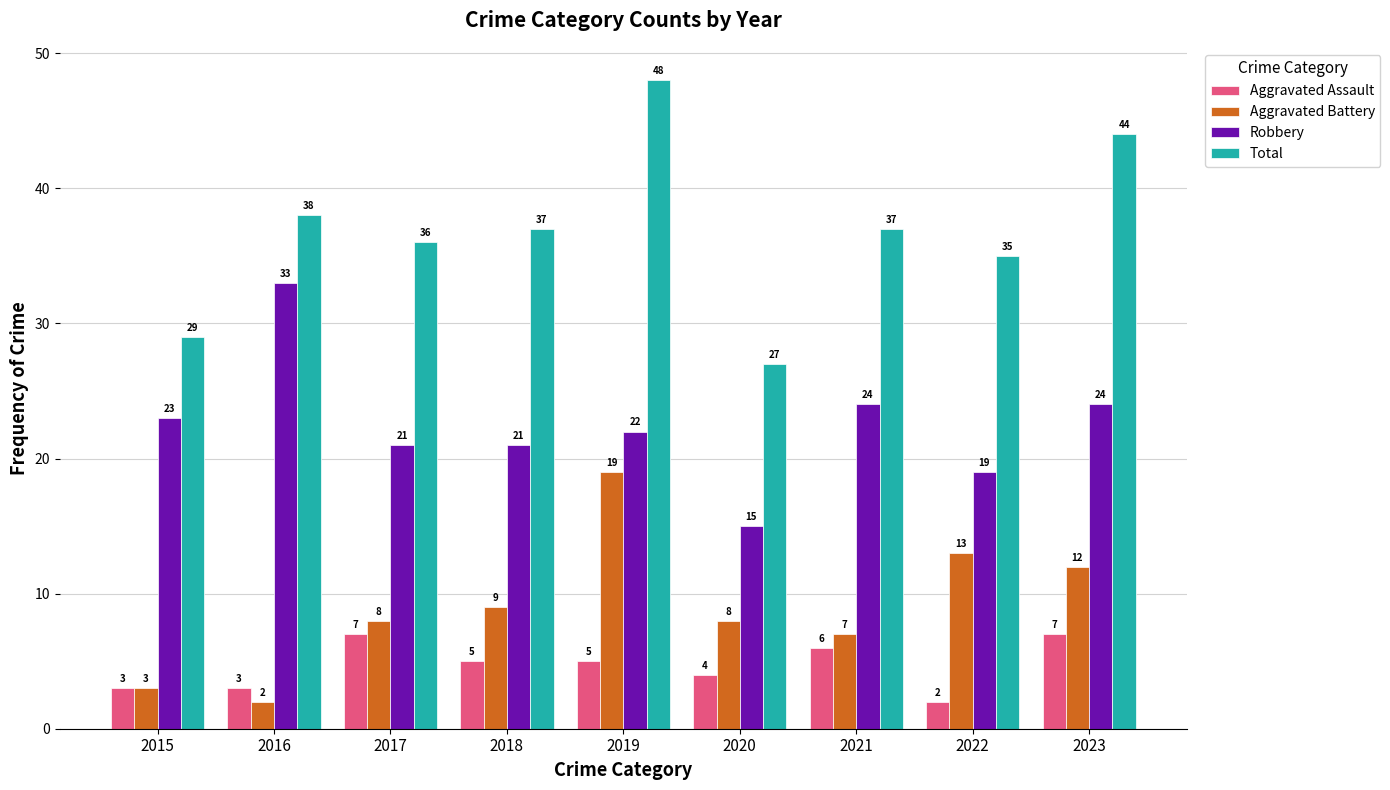

Reading right to left, extract all data points from this chart.

Aggravated Assault: 2023=7	2022=2	2021=6	2020=4	2019=5	2018=5	2017=7	2016=3	2015=3
Aggravated Battery: 2023=12	2022=13	2021=7	2020=8	2019=19	2018=9	2017=8	2016=2	2015=3
Robbery: 2023=24	2022=19	2021=24	2020=15	2019=22	2018=21	2017=21	2016=33	2015=23
Total: 2023=44	2022=35	2021=37	2020=27	2019=48	2018=37	2017=36	2016=38	2015=29